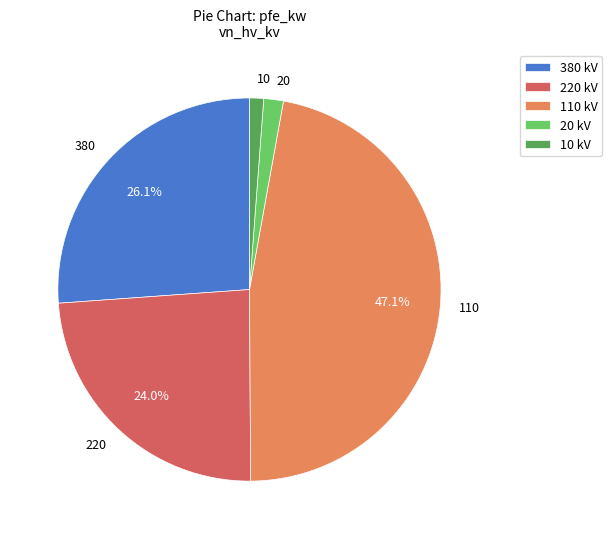

Is there a majority slice in this chart?

No